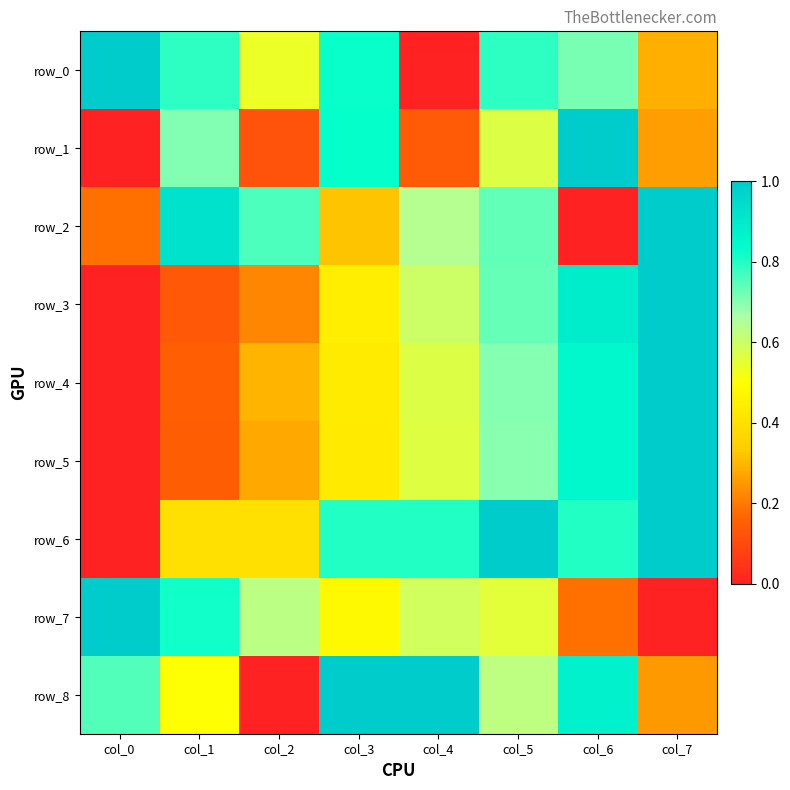

Is the value of row_4 at col_5 greater than the value of row_8 at col_3?

No